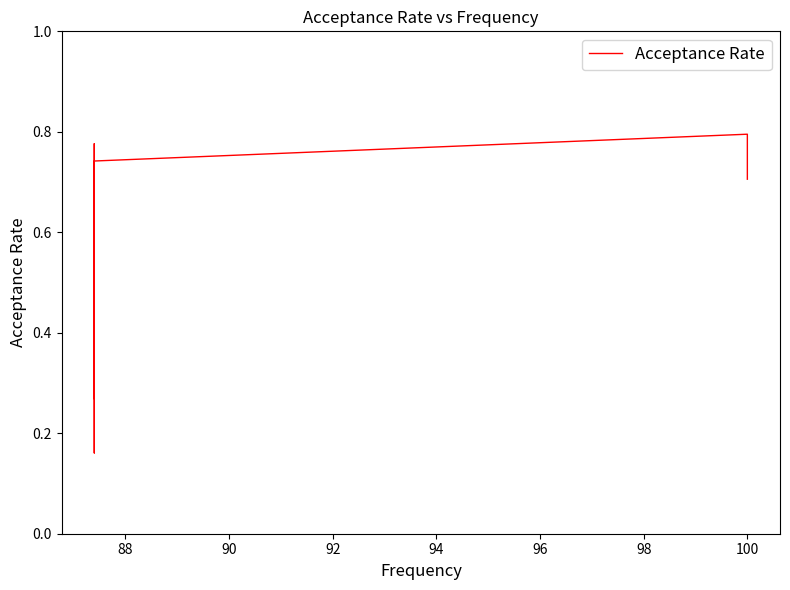

How many lines are shown in the chart?

1